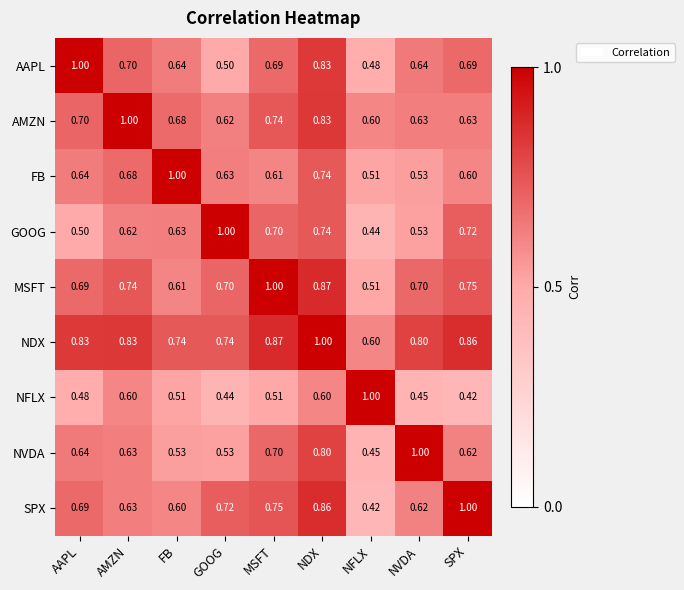

Is the value of FB at MSFT greater than the value of NVDA at SPX?

No